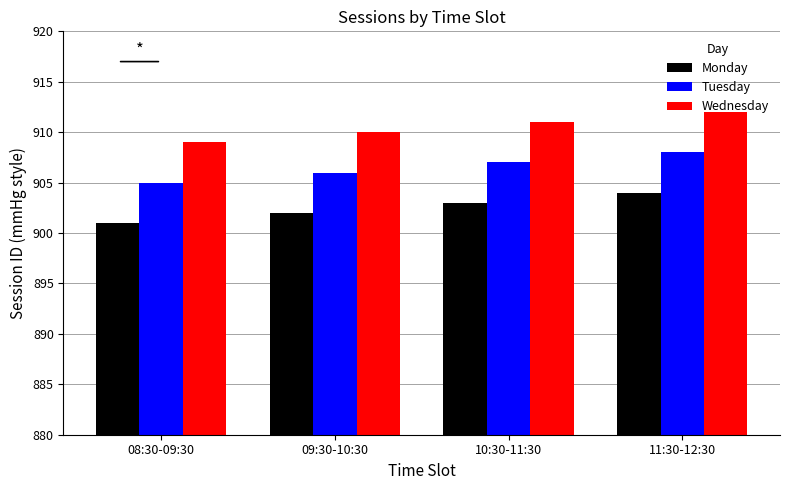

The value of Tuesday at 09:30-10:30 is 405. True or false?

False